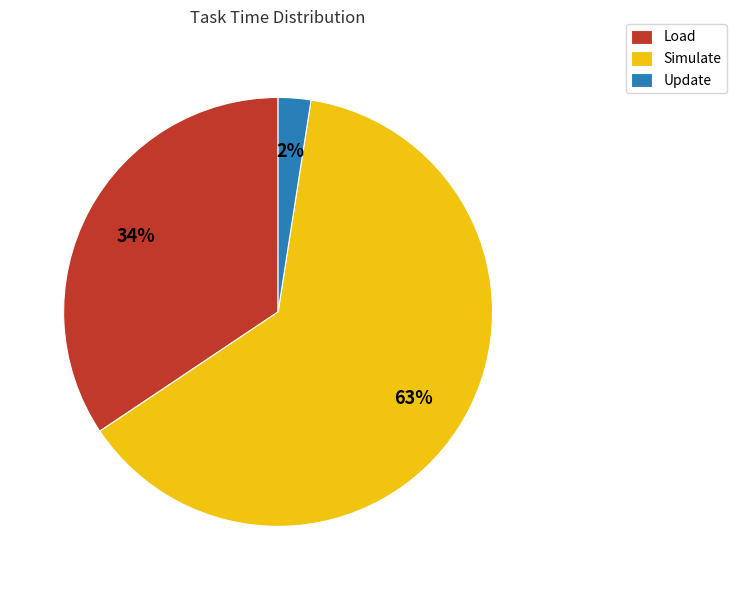

Rank the categories by value from lowest to highest.

Update, Load, Simulate